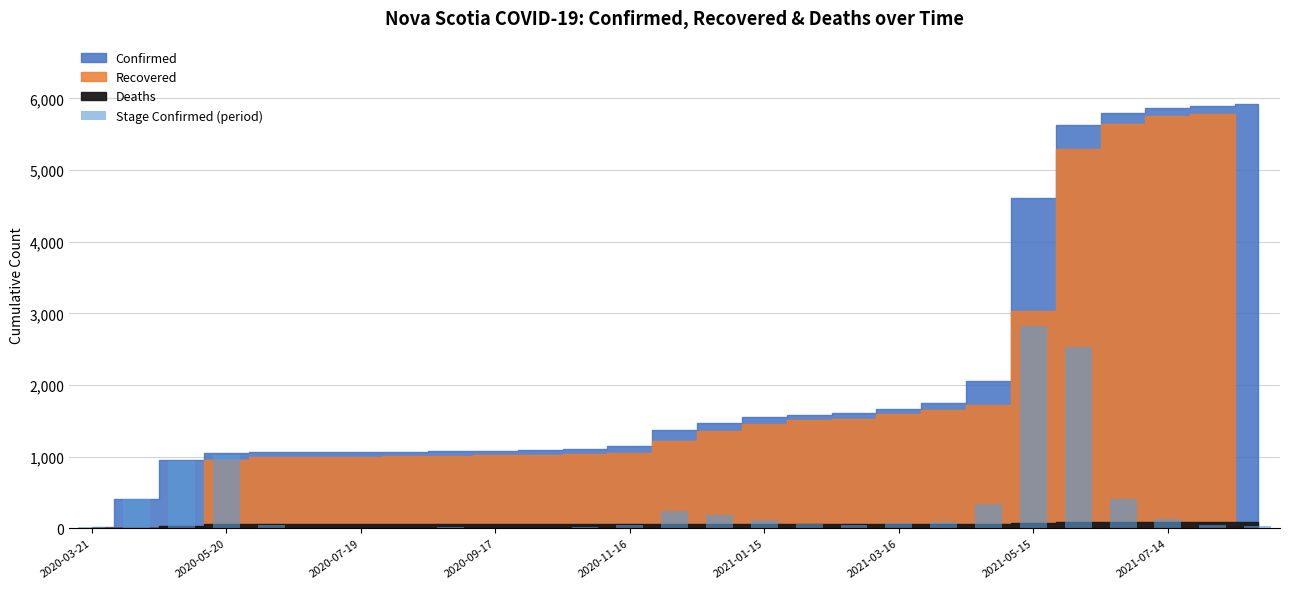

What is the sum of all values?

9693